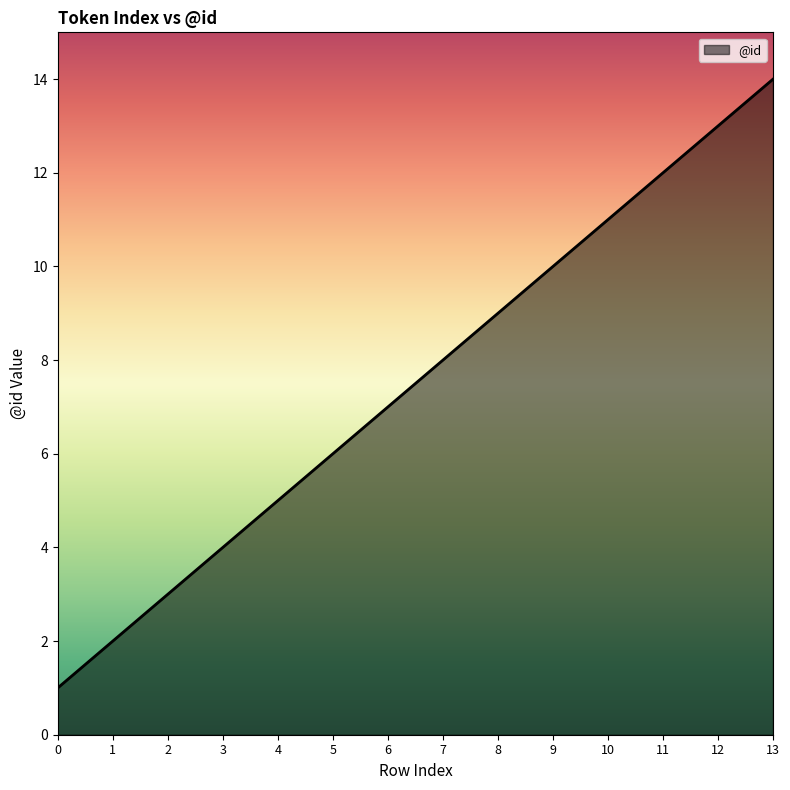

Reading left to right, list all the values displayed in this chart.

0=1	1=2	2=3	3=4	4=5	5=6	6=7	7=8	8=9	9=10	10=11	11=12	12=13	13=14